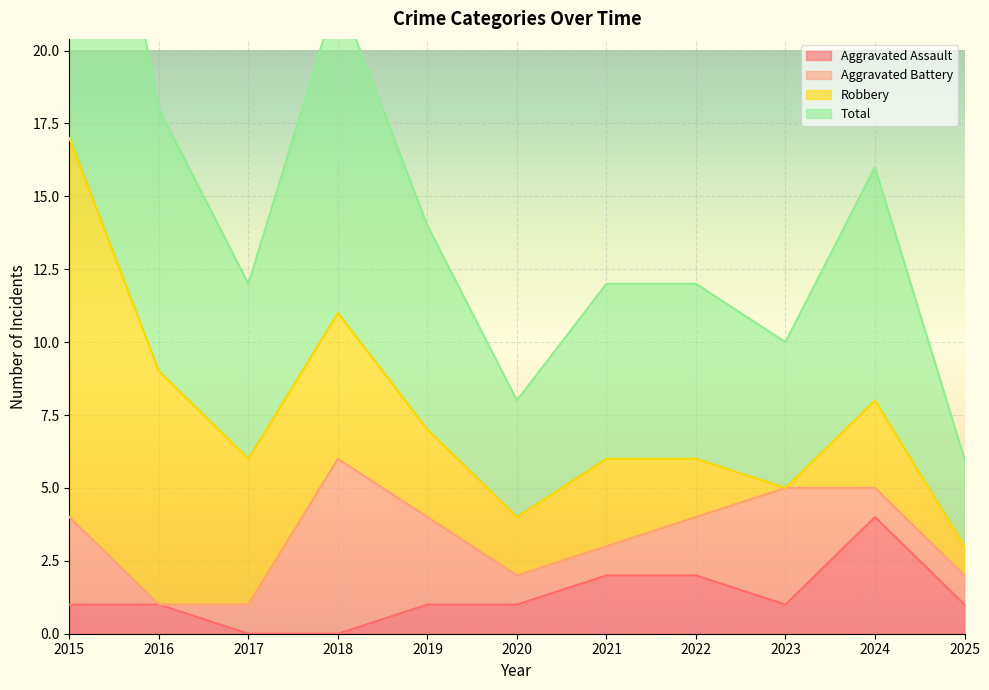

In Aggravated Assault, how many points are higher than both neighbors (excluding endpoints)?

1